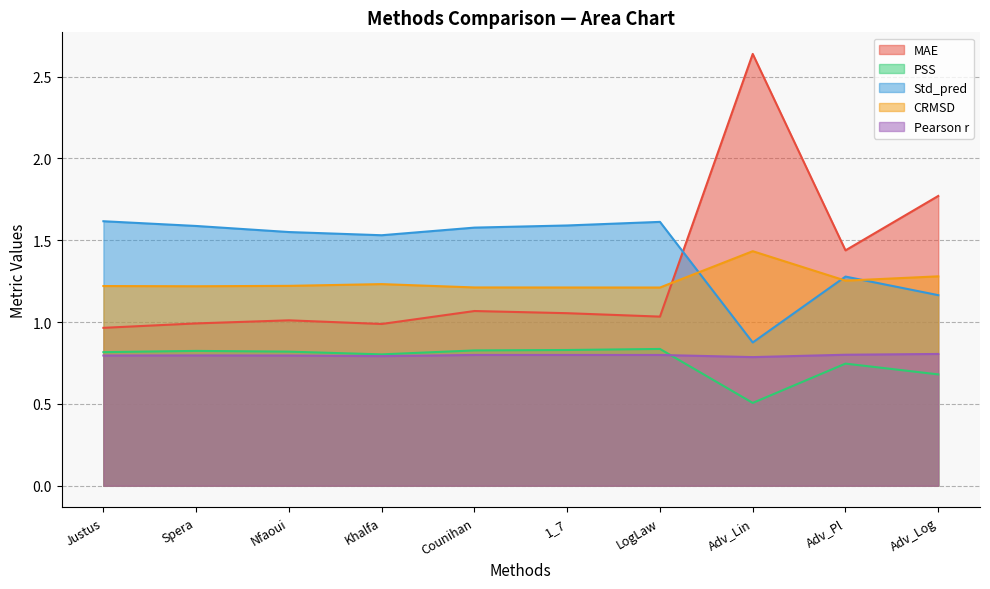

True or false: Std_pred and PSS intersect in this chart.

False